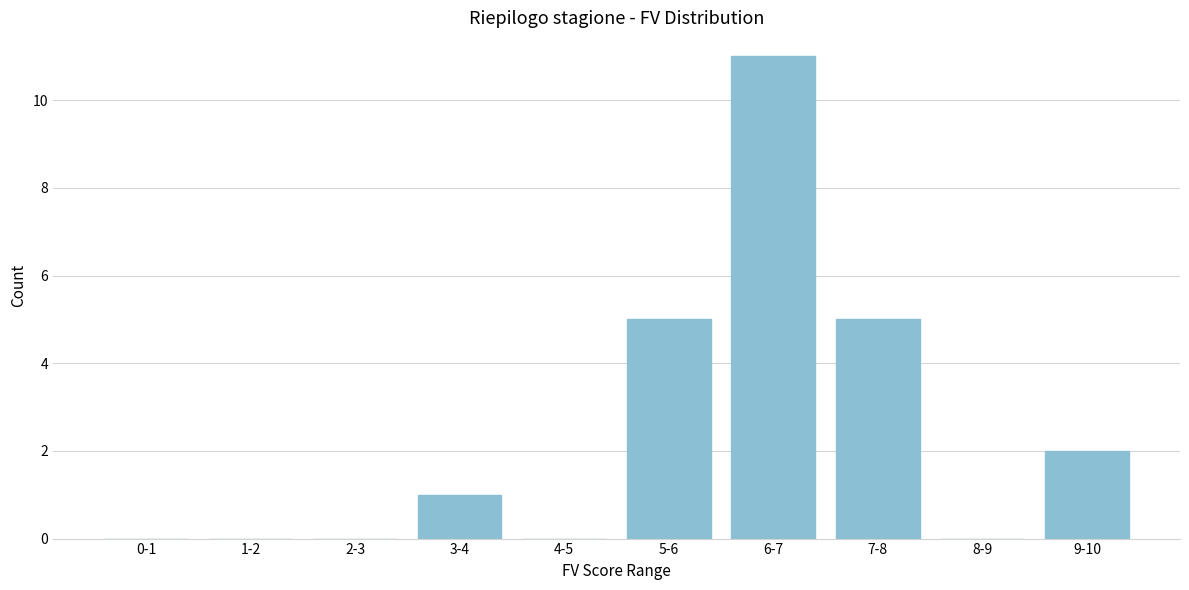

Reading left to right, list all the values displayed in this chart.

0-1=0	1-2=0	2-3=0	3-4=1	4-5=0	5-6=5	6-7=11	7-8=5	8-9=0	9-10=2